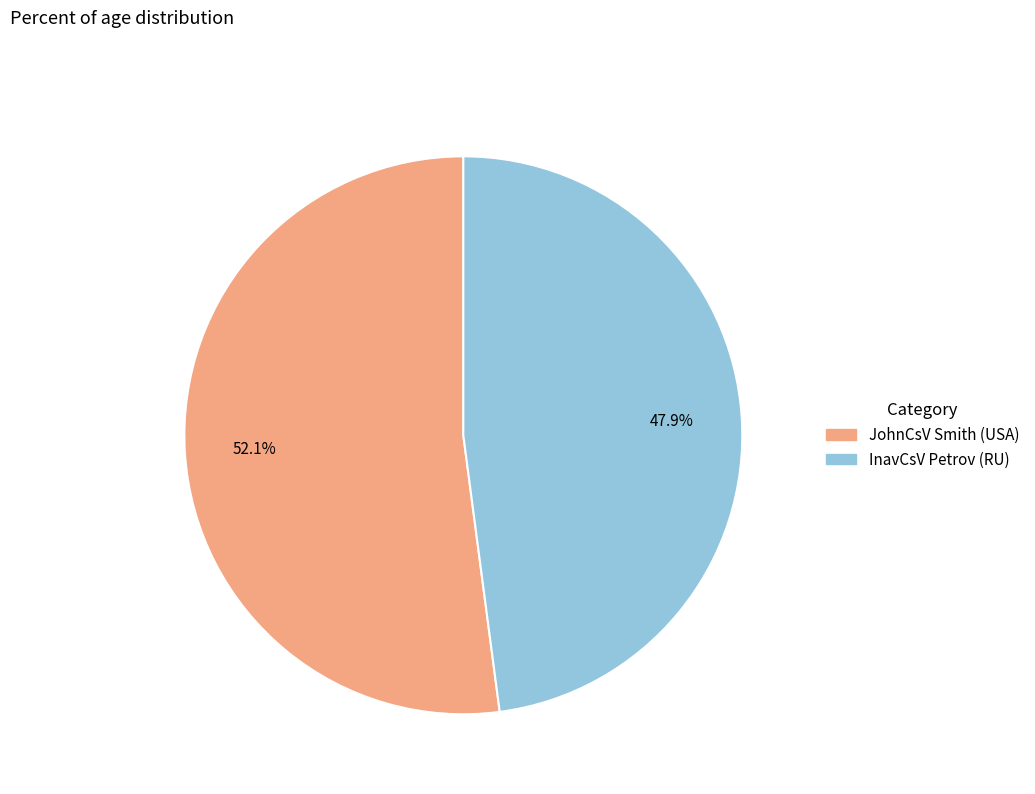

Which has a higher value, InavCsV Petrov (RU) or JohnCsV Smith (USA)?

JohnCsV Smith (USA)